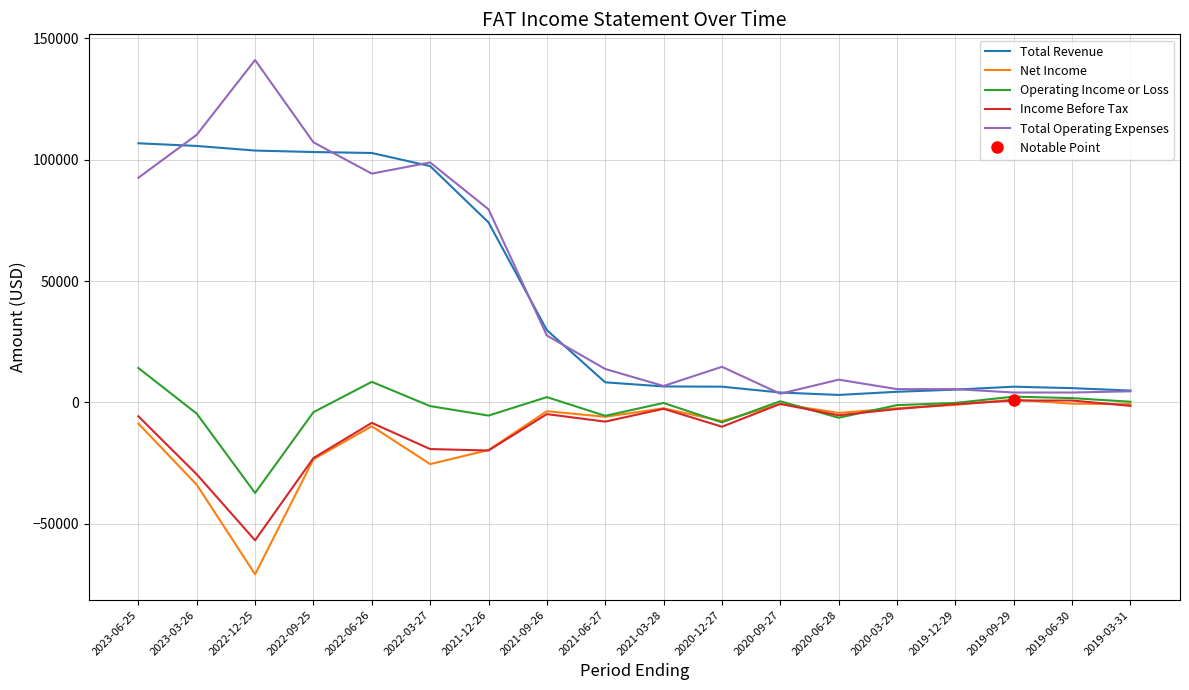

At which category does Total Revenue reach its first local peak?

2019-09-29